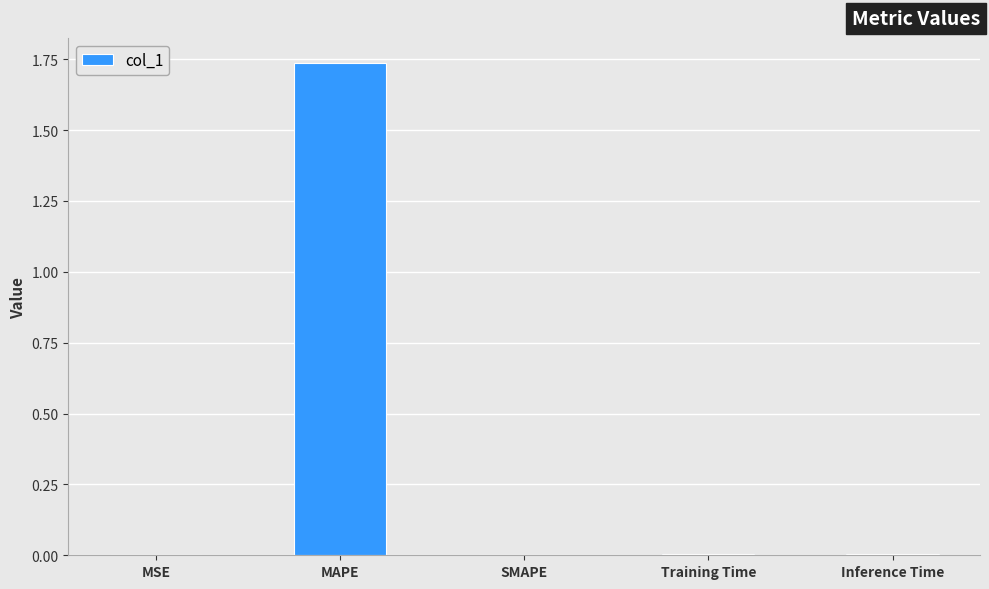

How many data points does each series have?

5